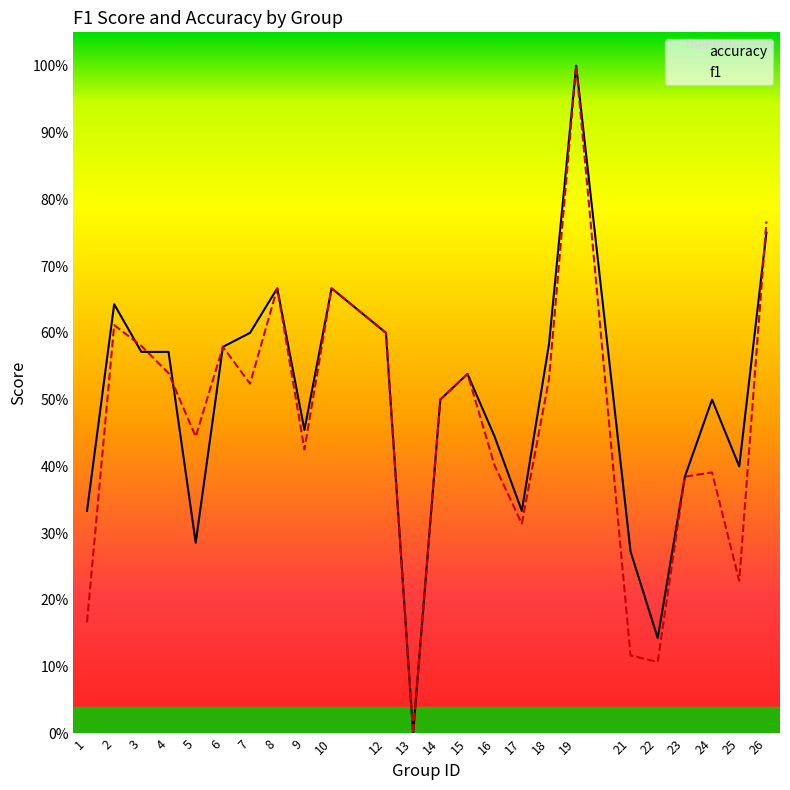

In f1, how many points are higher than both neighbors (excluding endpoints)?

7